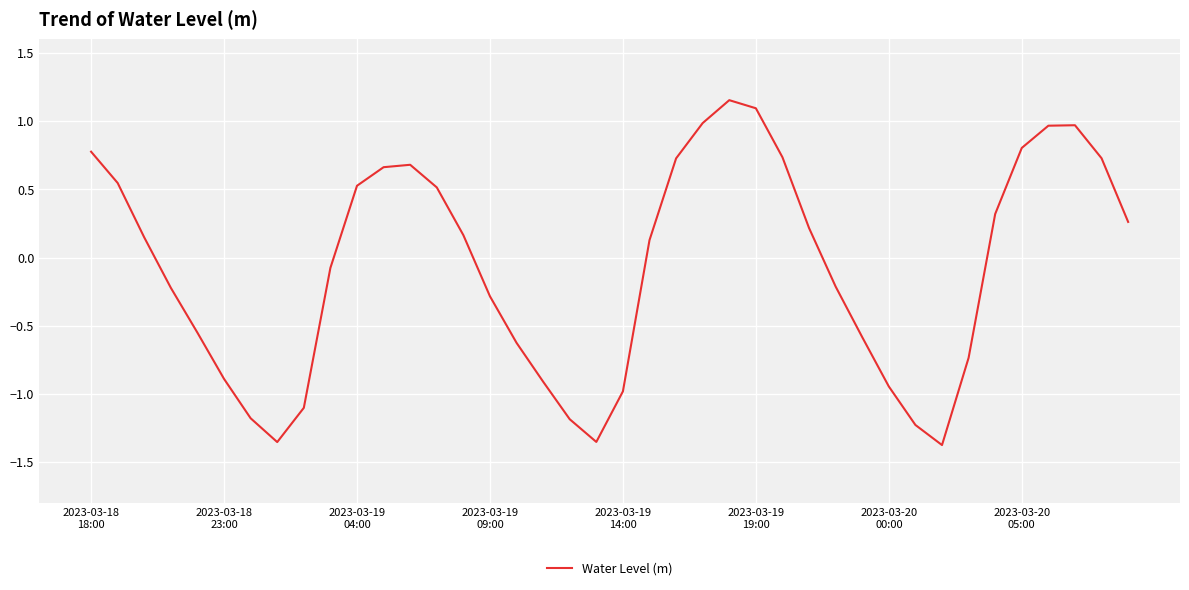

How many lines are shown in the chart?

1